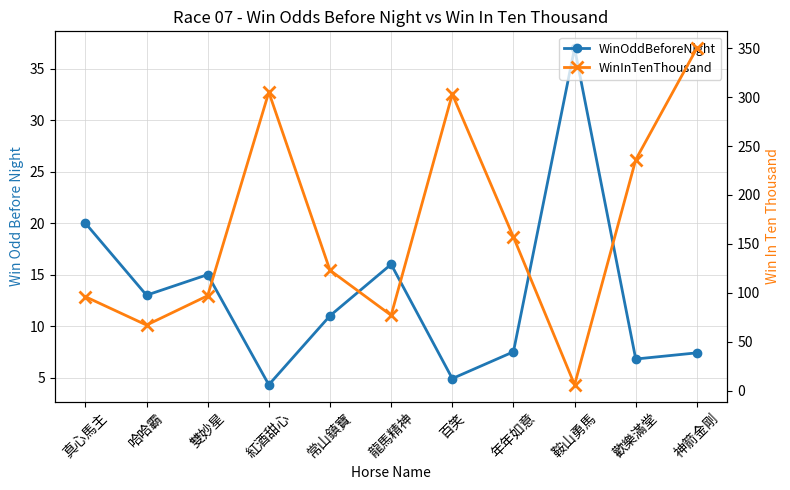

Which label corresponds to the smallest value in the chart?

紅酒甜心